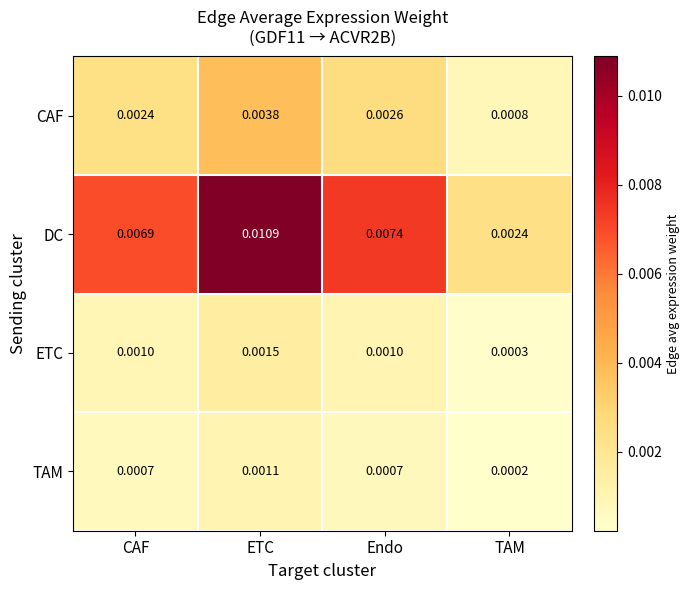

At which label is DC closest to 0?

TAM